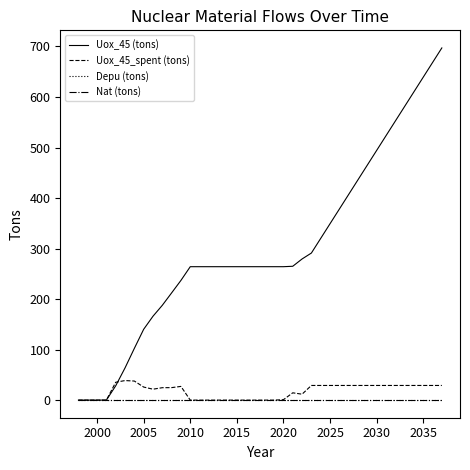

Is this an area chart (filled region under the line)?

No